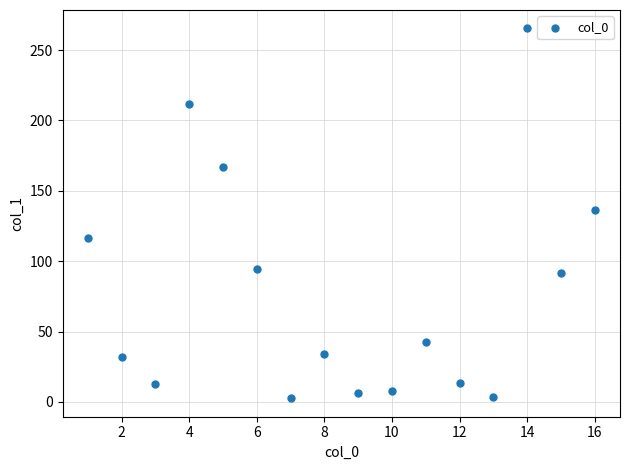

What Y value in the scatter plot is closest to 133?

136.0